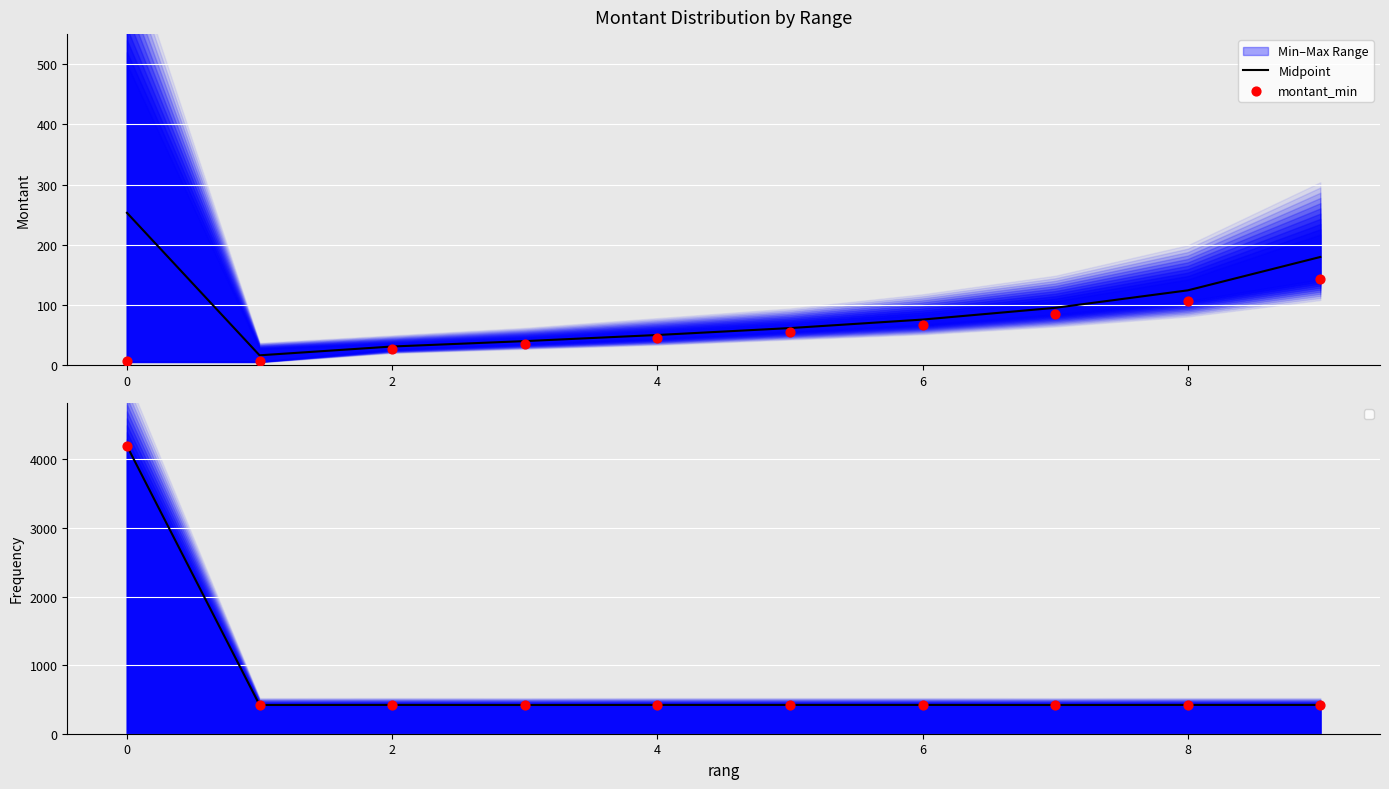

What is the total value across all series at 8?

117.2